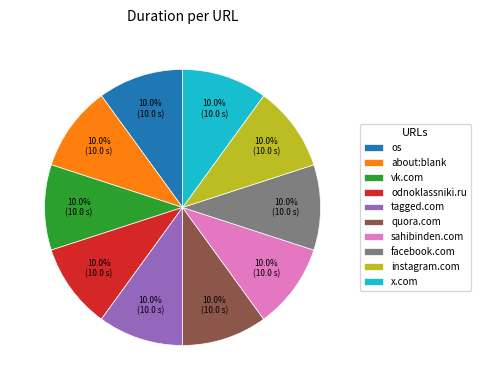

How much of the chart is everything except os?

90.0%